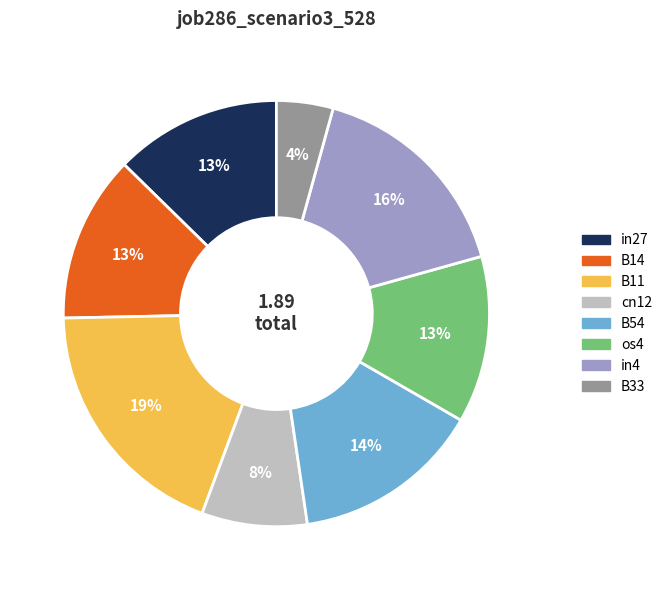

How many slices are in this pie chart?

8